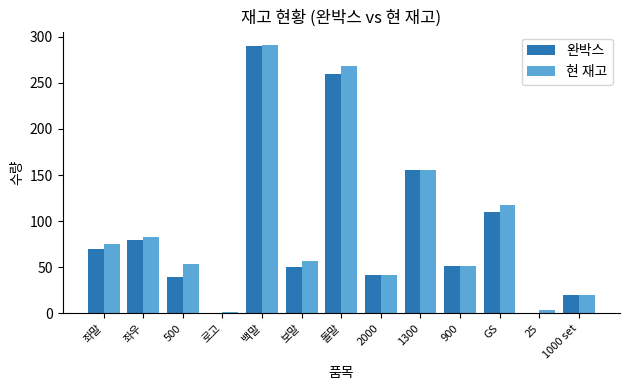

The value of 완박스 at GS is 54. True or false?

False